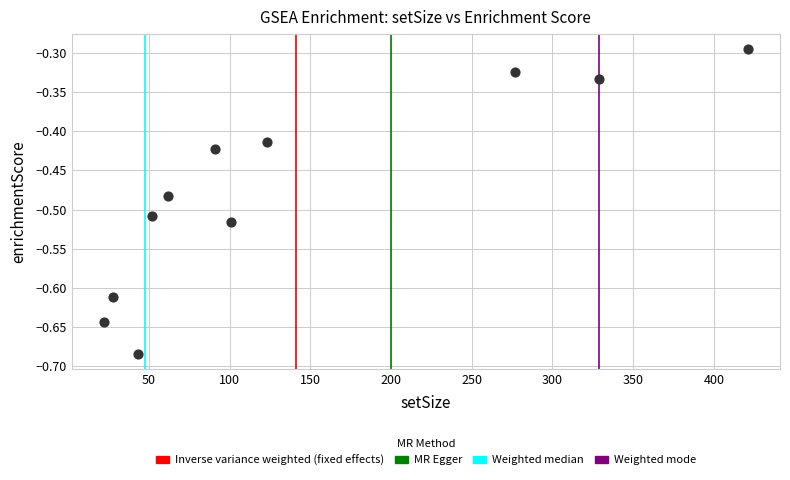

What is the average X value?

140.8